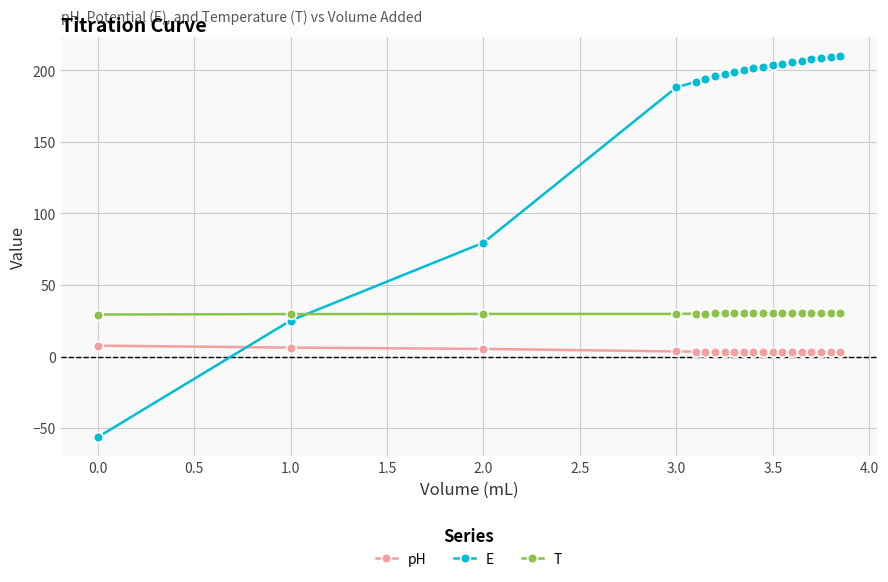

Which series has the widest spread of values?

E